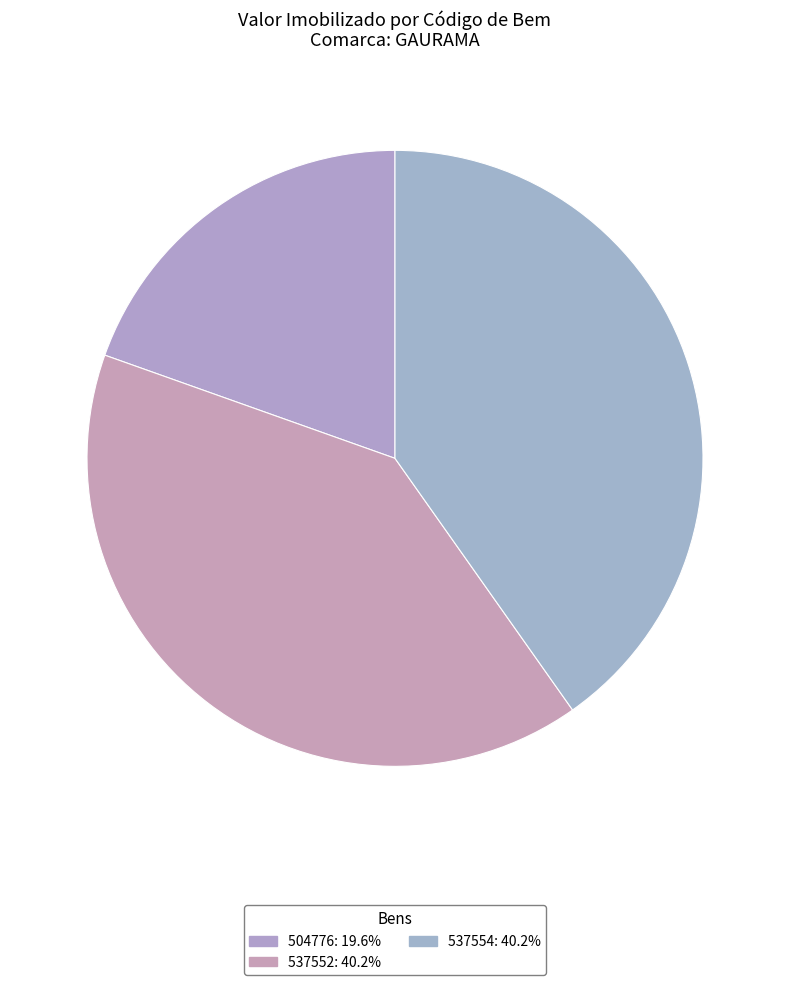

Rank the categories by value from lowest to highest.

504776, 537552, 537554